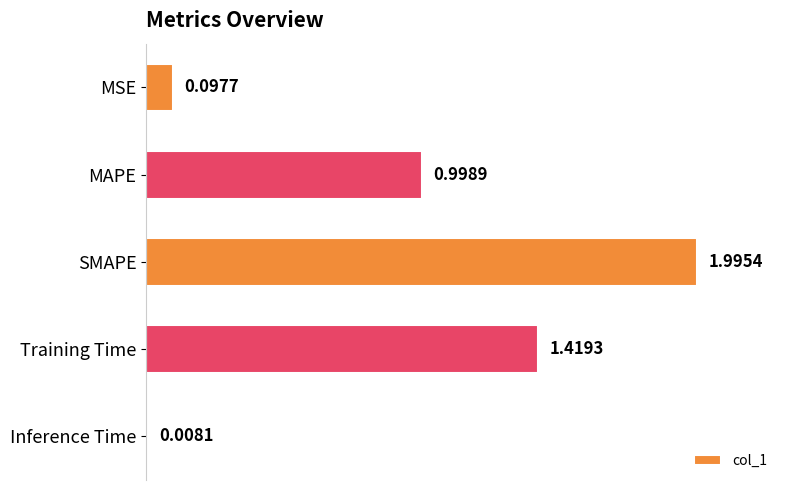

What is the maximum value shown in the chart?

2.0